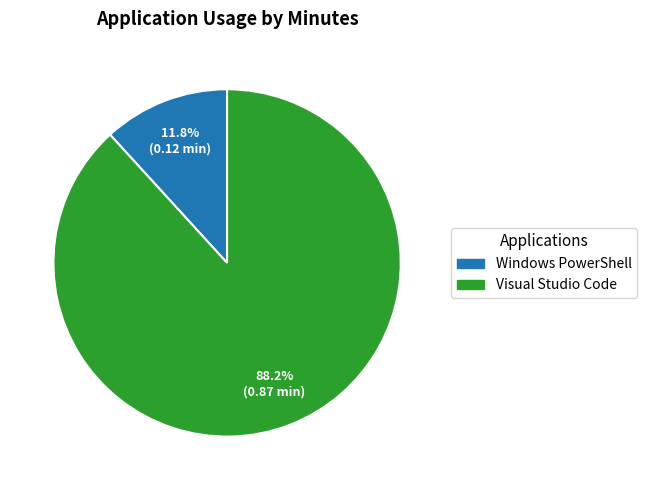

Is there a majority slice in this chart?

Yes